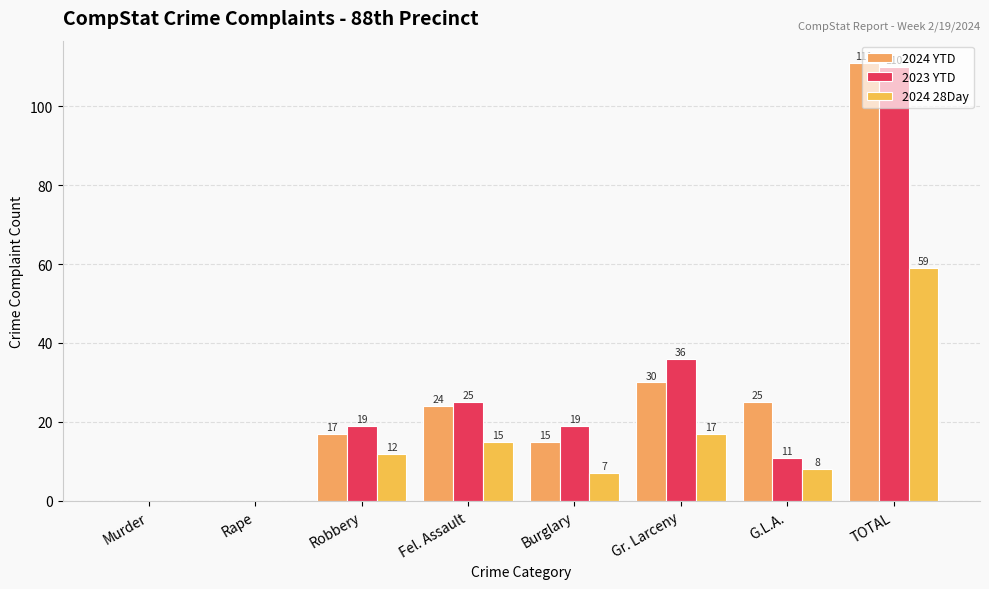

Are the bars horizontal?

No